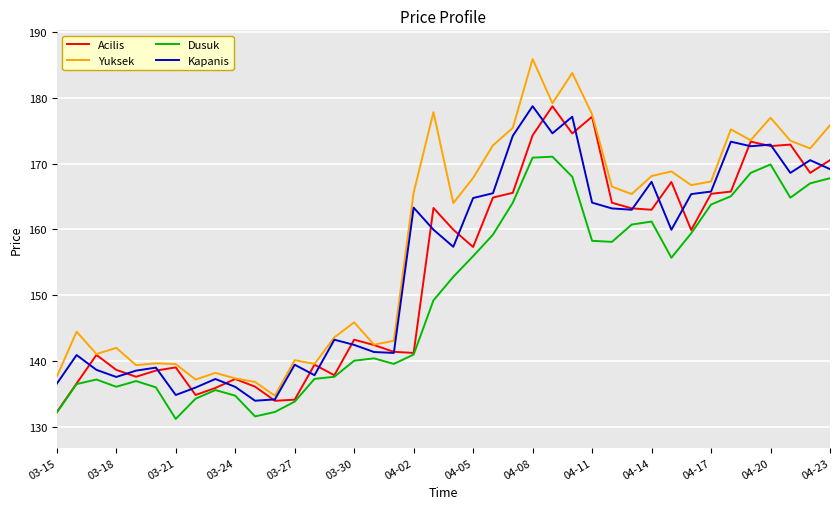

Which series has the largest range (max minus min)?

Yuksek